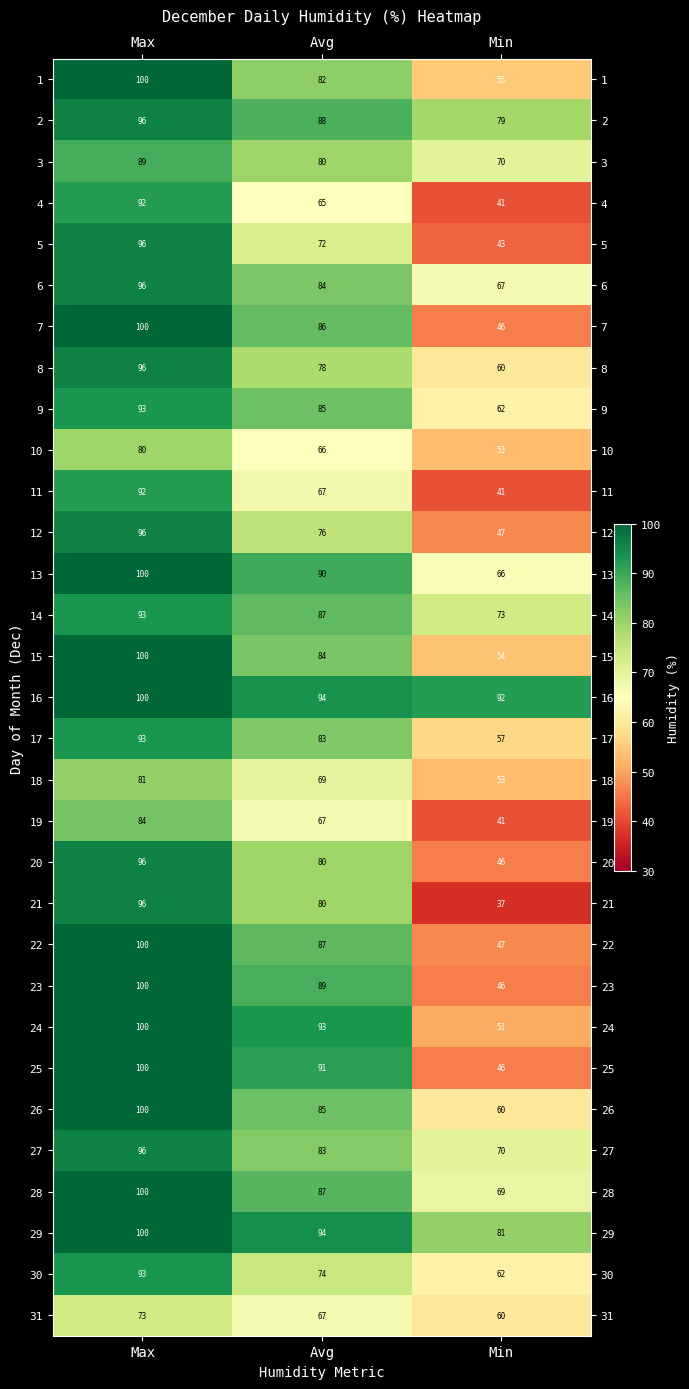

What is the minimum value shown in the chart?

37